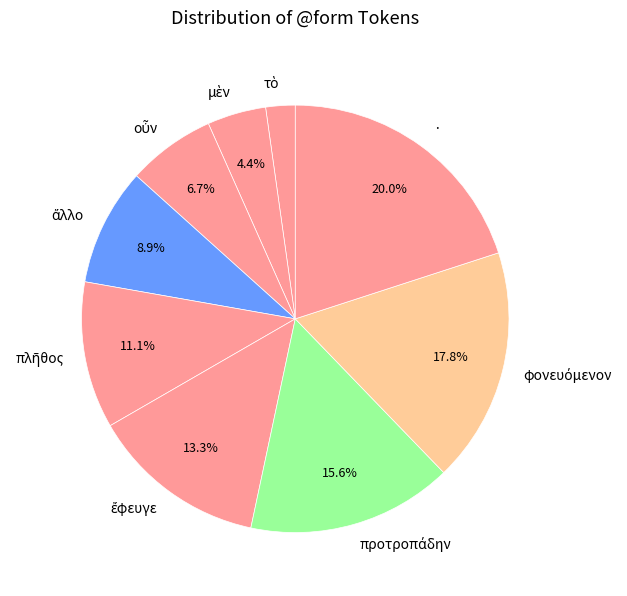

Does any single category account for the majority?

No